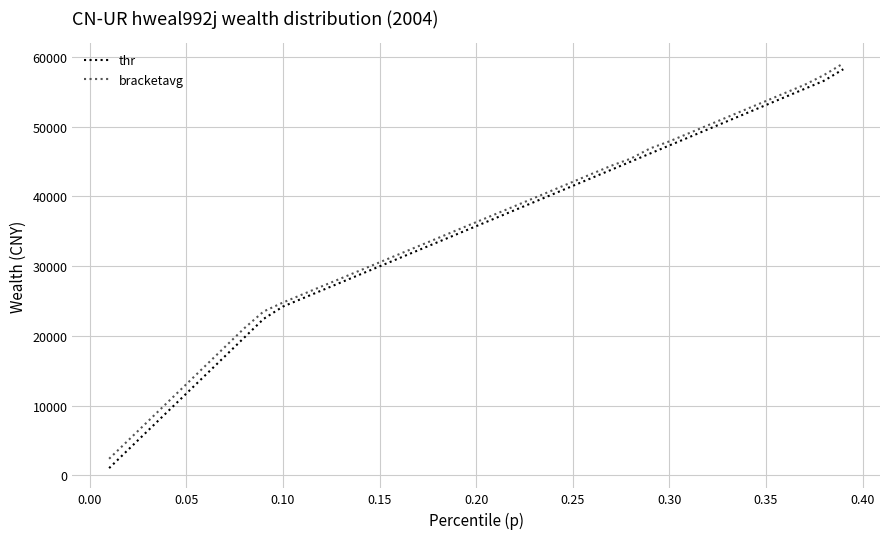

What is the greatest value displayed?

59087.7